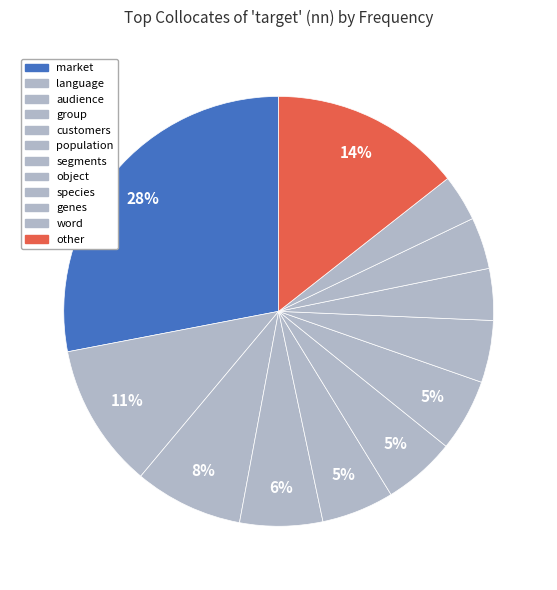

How many slices are in this pie chart?

12